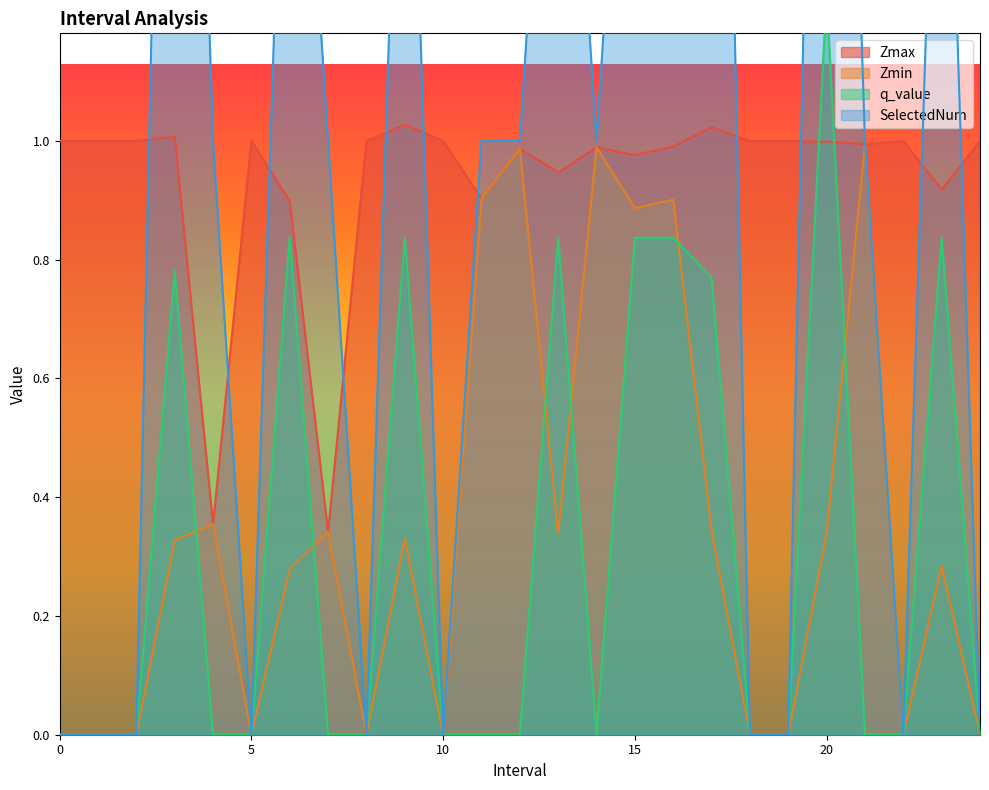

Which series has the largest total across all categories?

SelectedNum